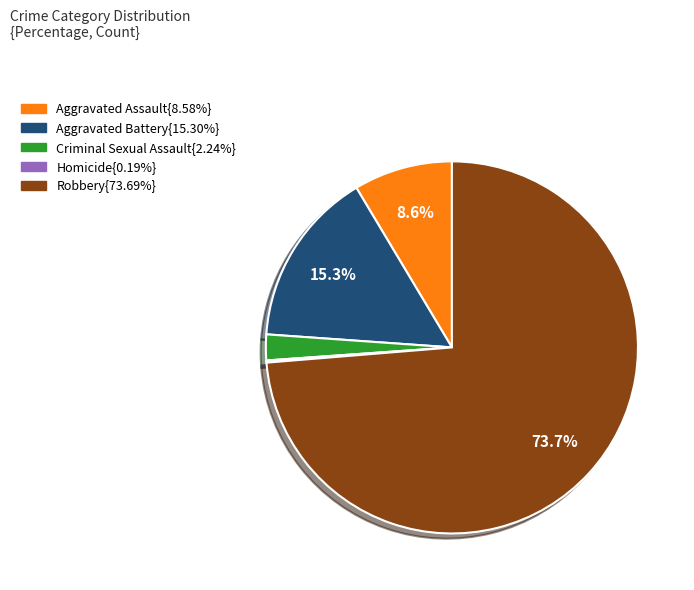

To the nearest percent, what is the average slice percentage?

20%